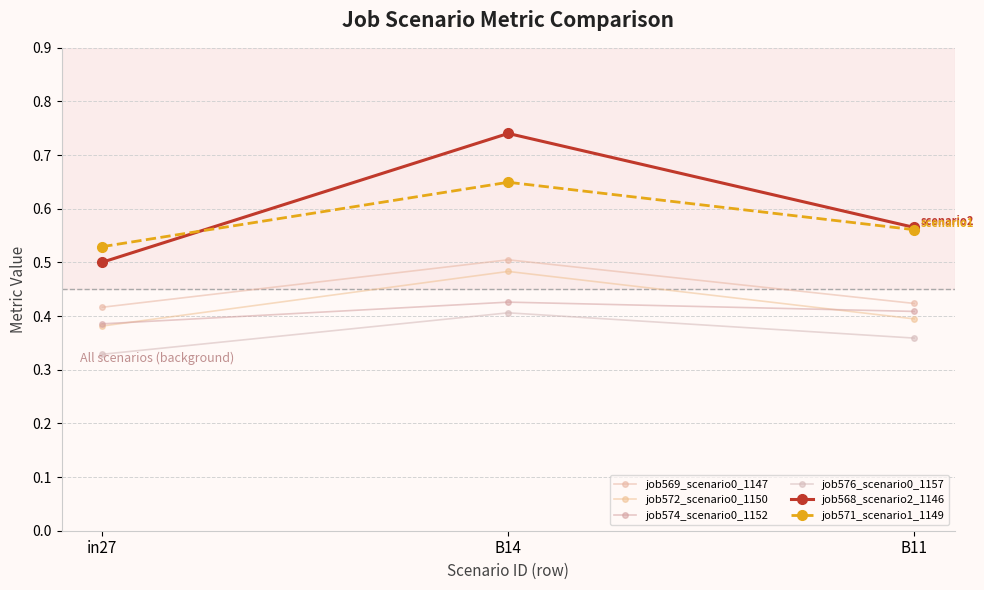

Is this an area chart (filled region under the line)?

No